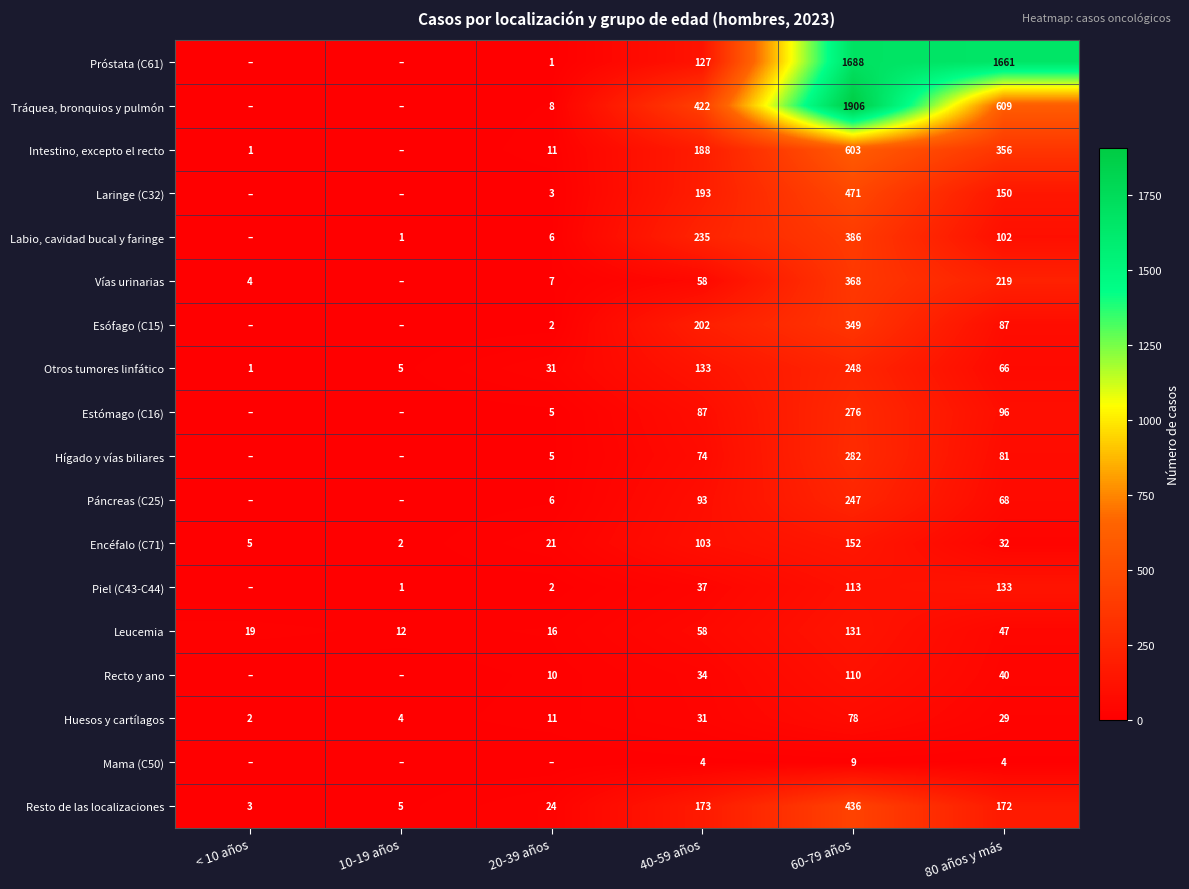

At which category is the sum across all series the highest?

60-79 años